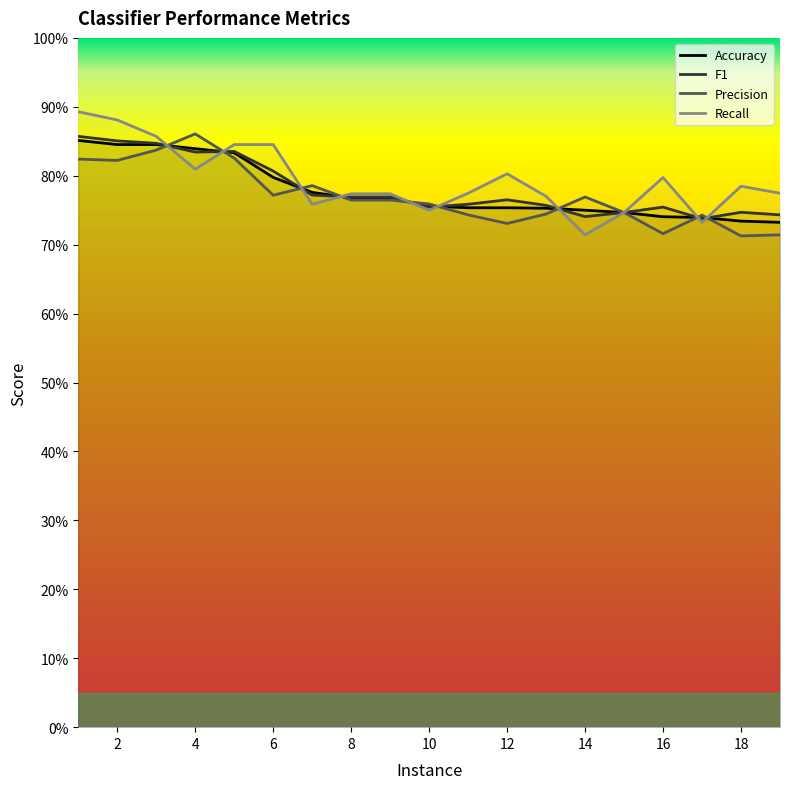

Is the value of Recall at 15 greater than the value of Accuracy at 12?

Yes